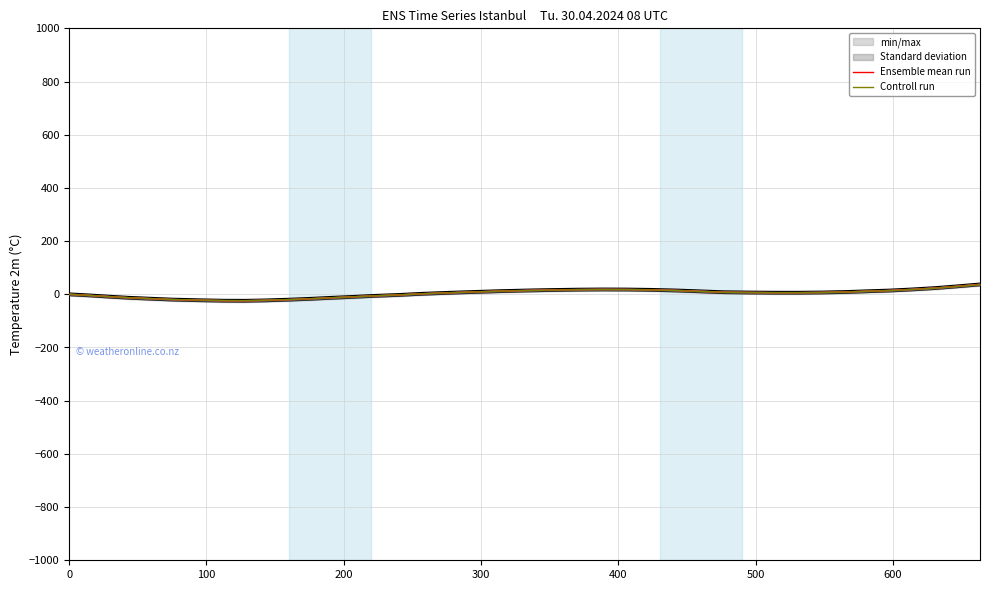

What is the difference between the maximum and minimum values in the Ensemble mean run series?

61.5